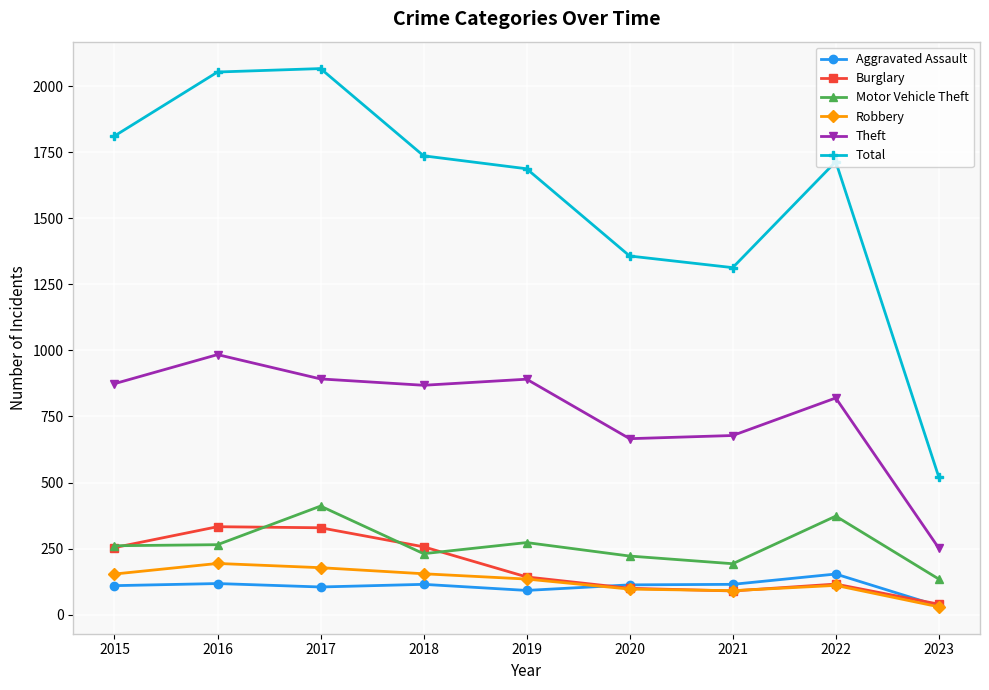

Count the number of data series in this chart.

6